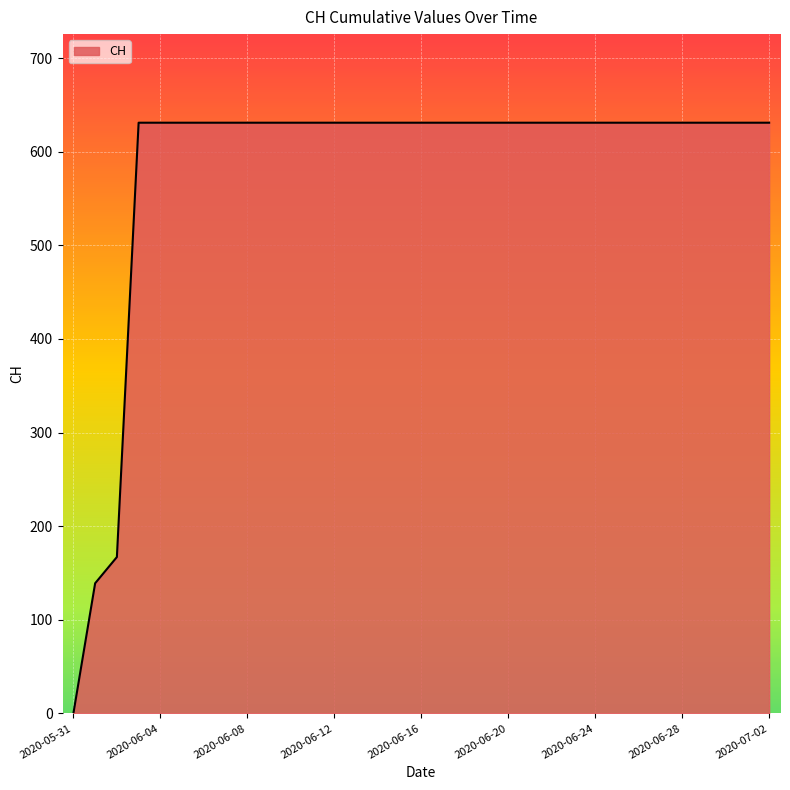

Does the chart display data point markers on the line(s)?

No